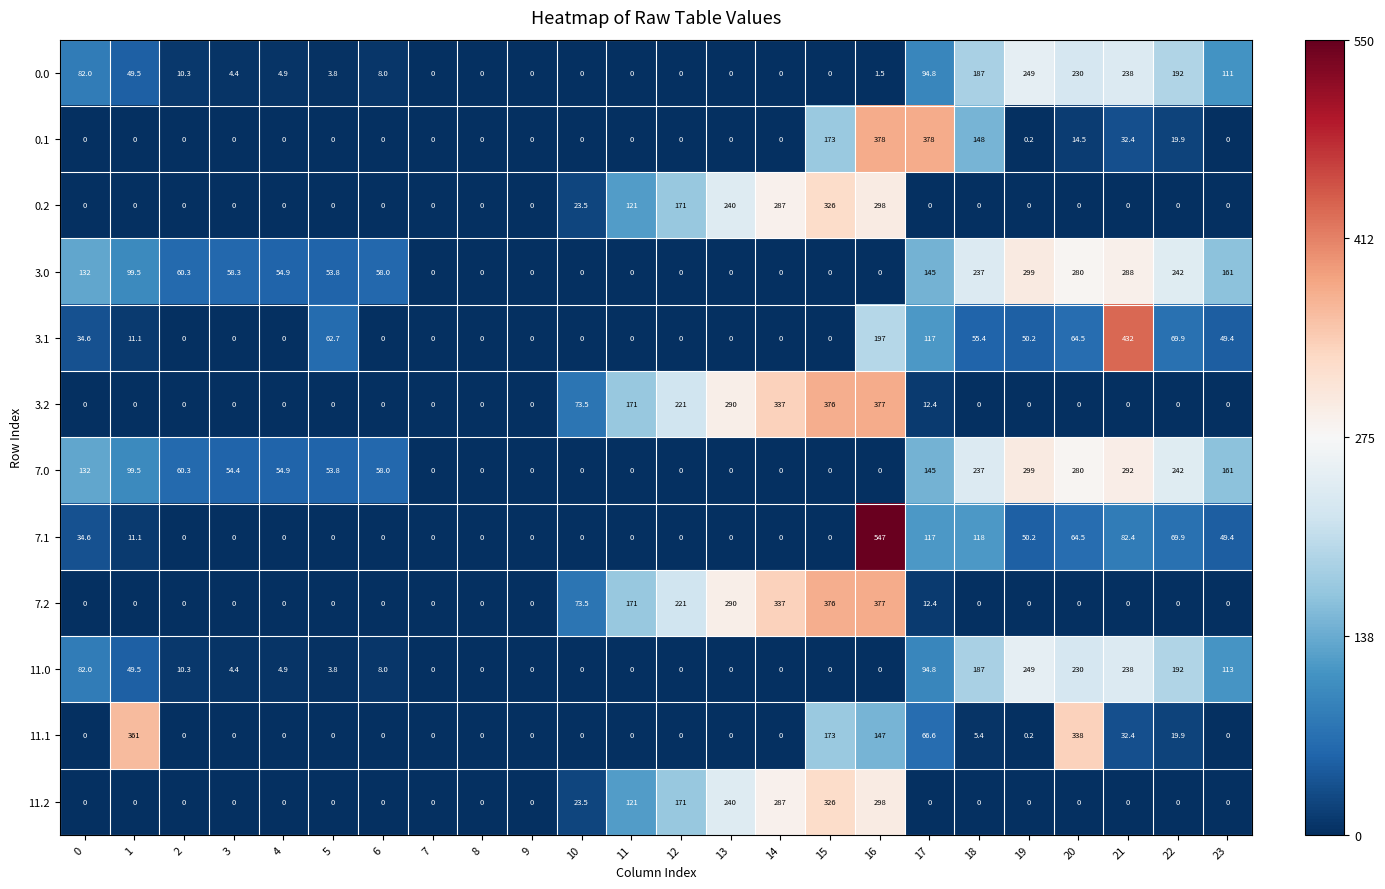

What is the difference between the second highest and second lowest values in the 0.2 series?

298.0